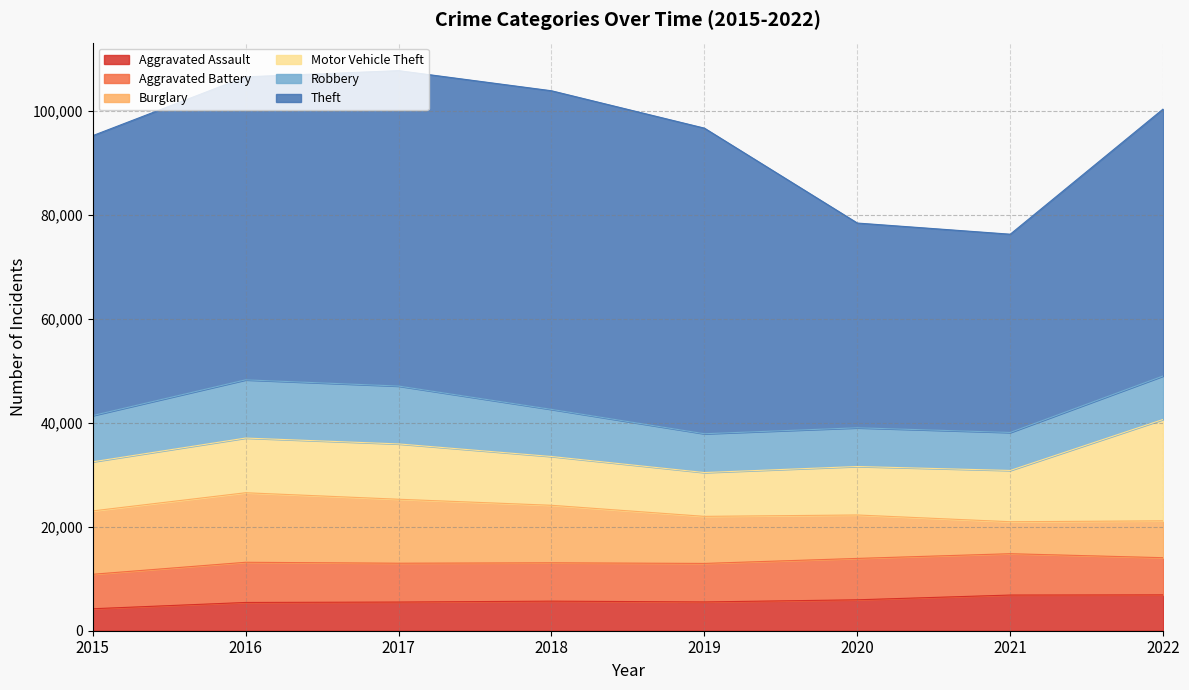

Where is Robbery nearest to the value 9249?

2018